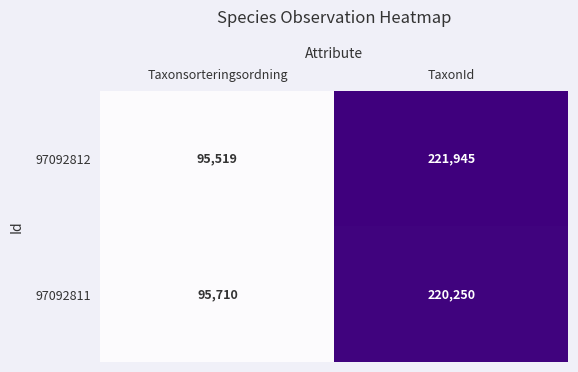

What is the average value of the 97092811 series?

157980